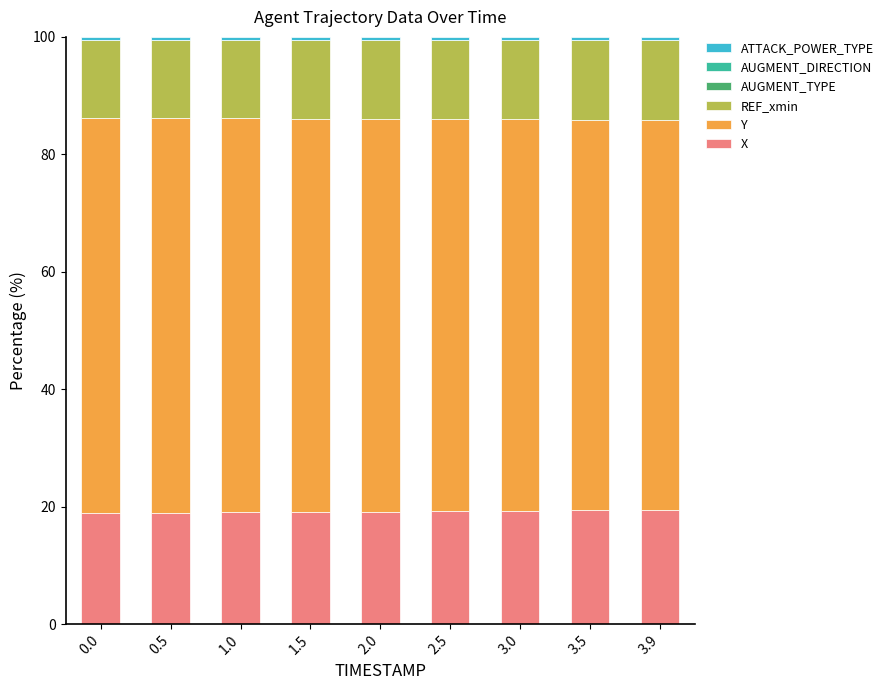

What is the highest value of the X series?

19.4